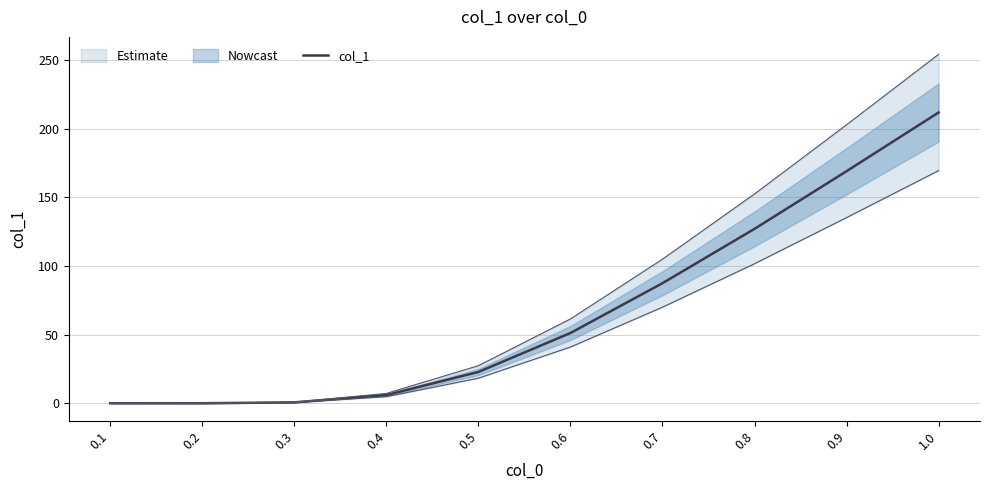

How many data points does each series have?

10